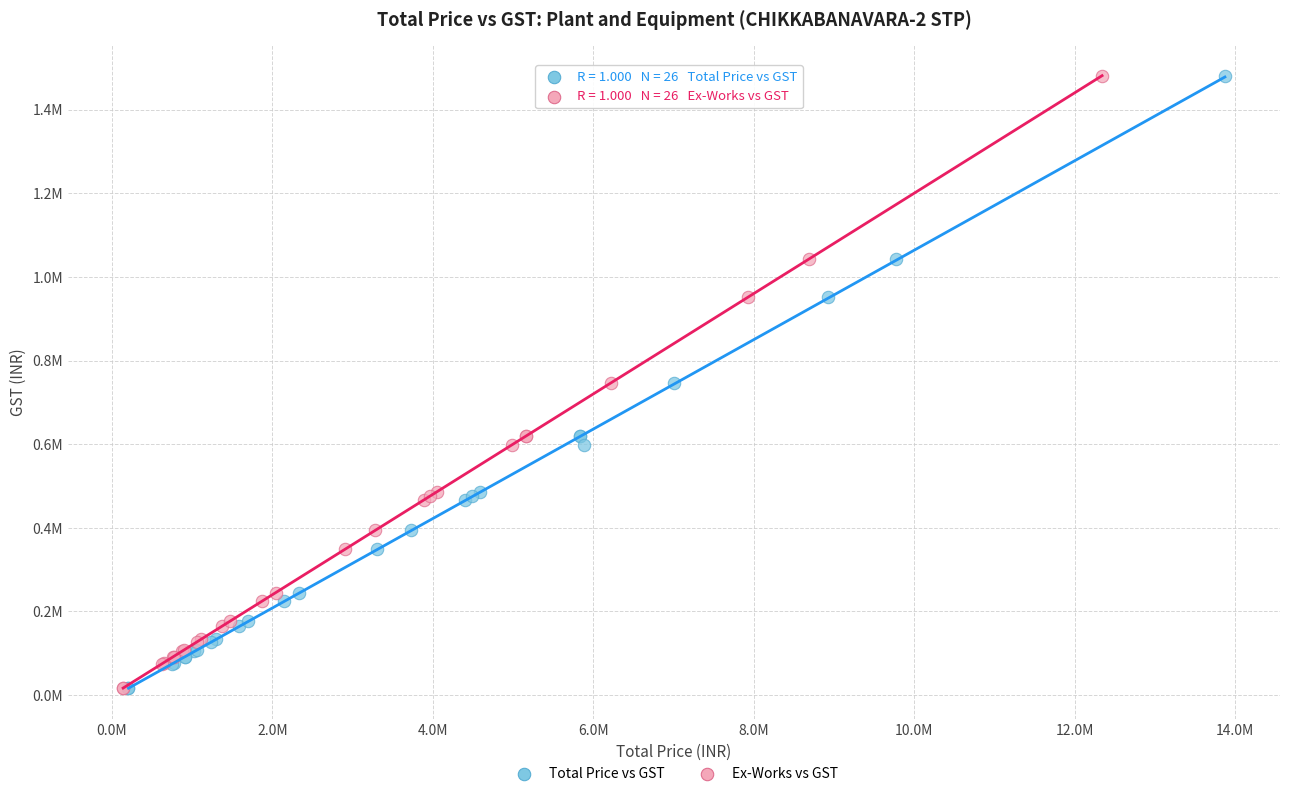

What are all the series names shown in the legend?

Total Price vs GST, Ex-Works vs GST